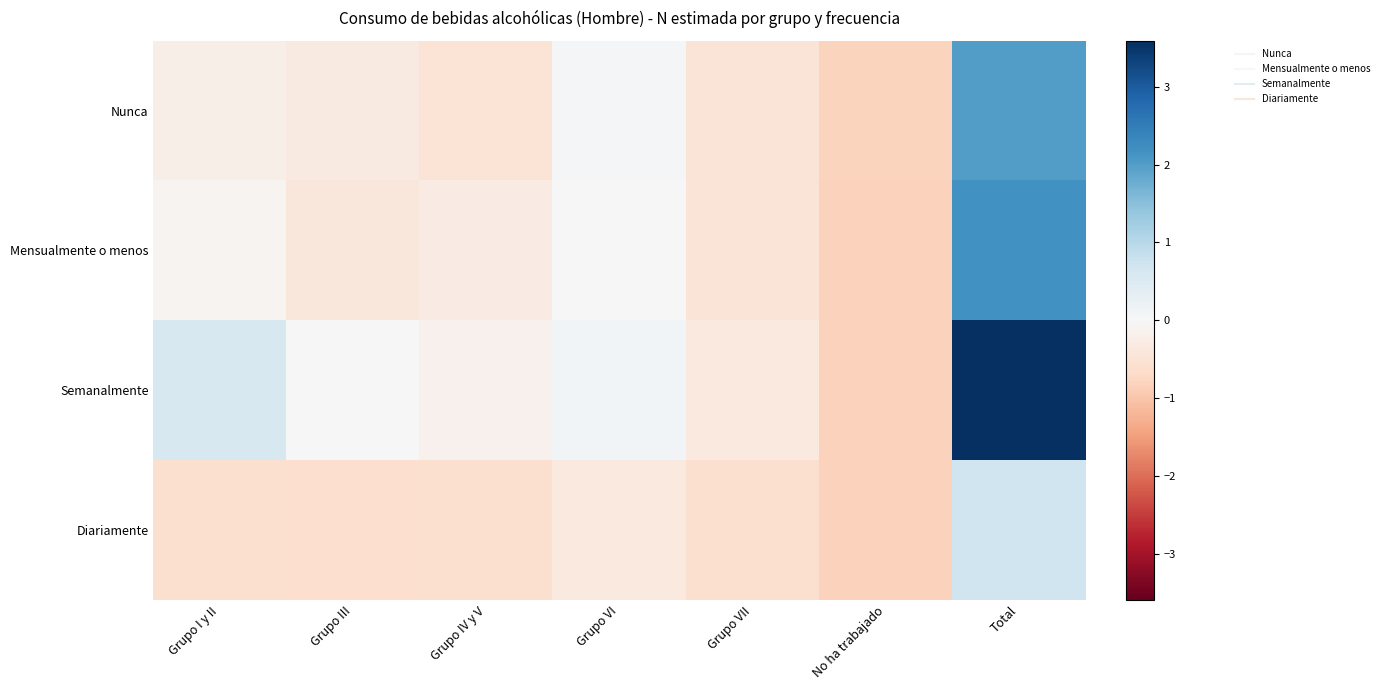

What is the greatest value displayed?

3.6